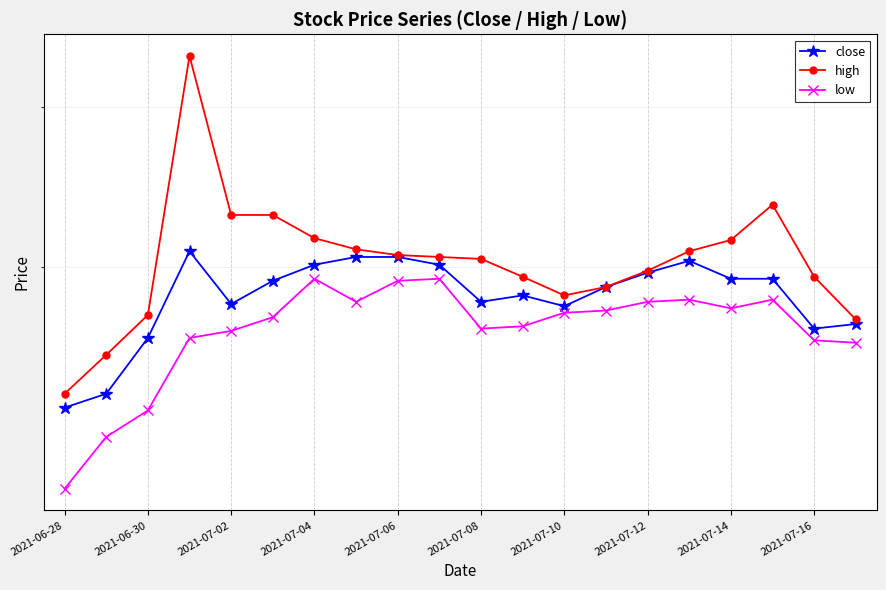

Between 2021-07-08 and 19, which series saw the biggest shift?

high